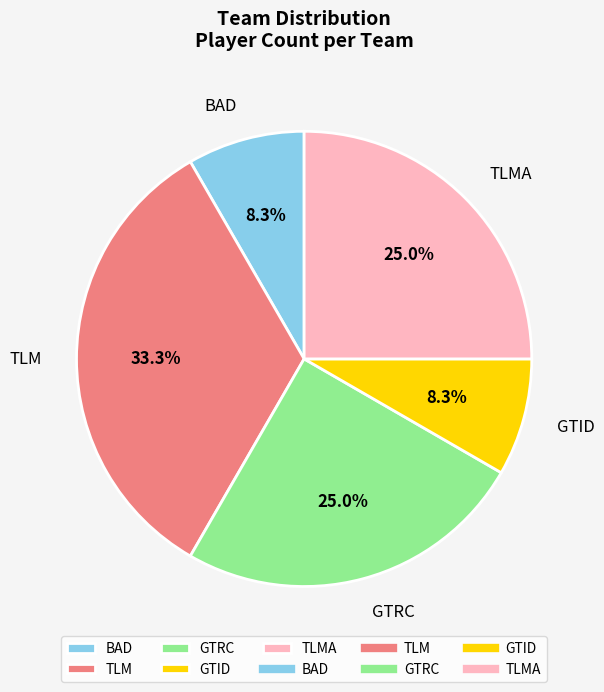

Combined, what portion of the pie is TLMA and BAD?

33.3%